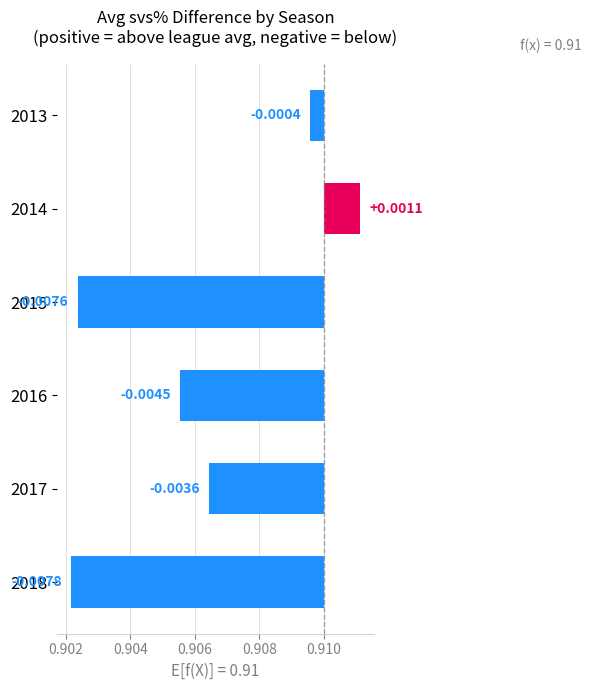

Between 2016 and 2017, which is larger?

2017